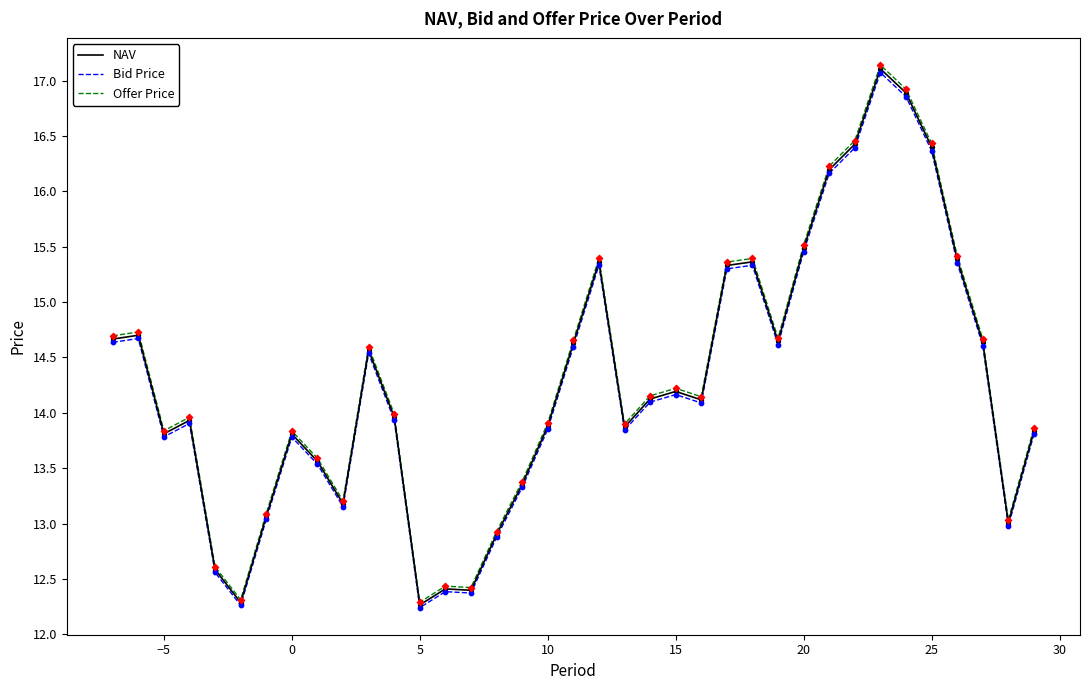

What is the greatest value displayed?

17.1